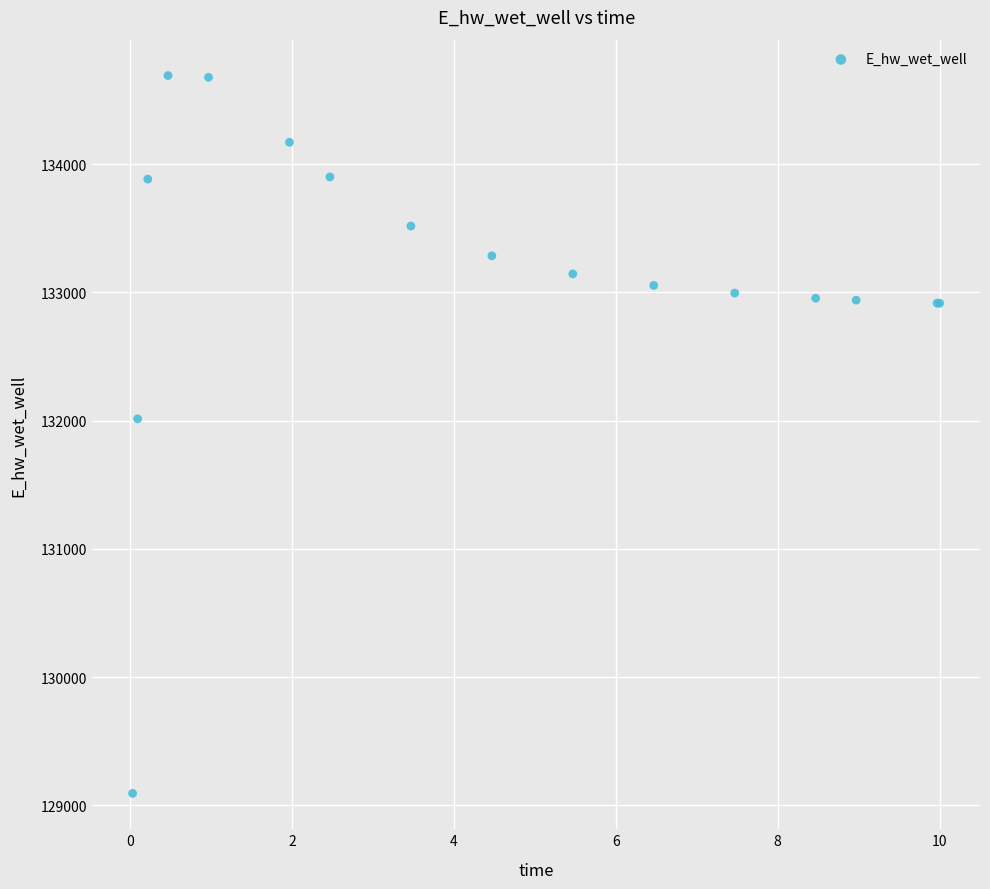

What Y value in the scatter plot is closest to 131892?

132014.0